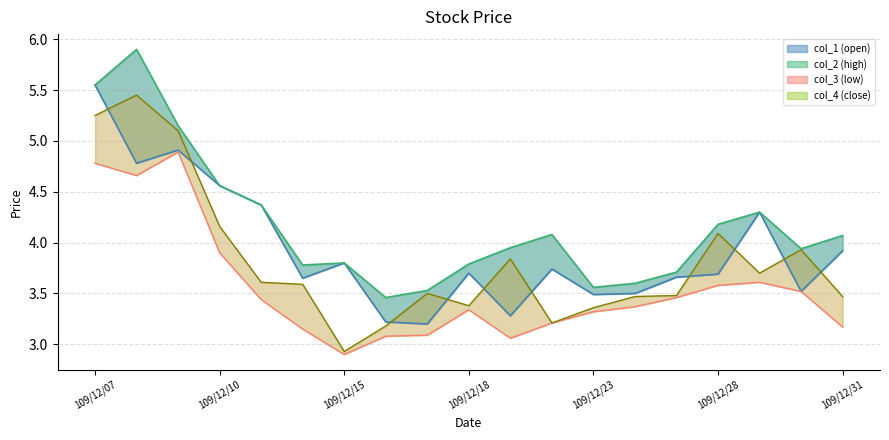

How many data points in col_3 (low) are above 3?

18